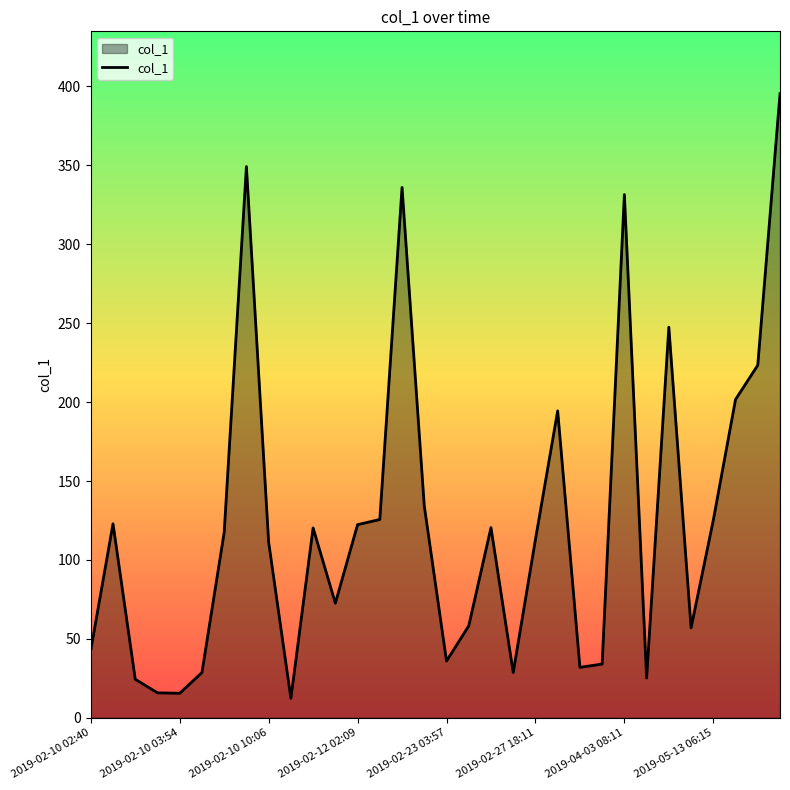

What is the maximum value shown in the chart?

395.3